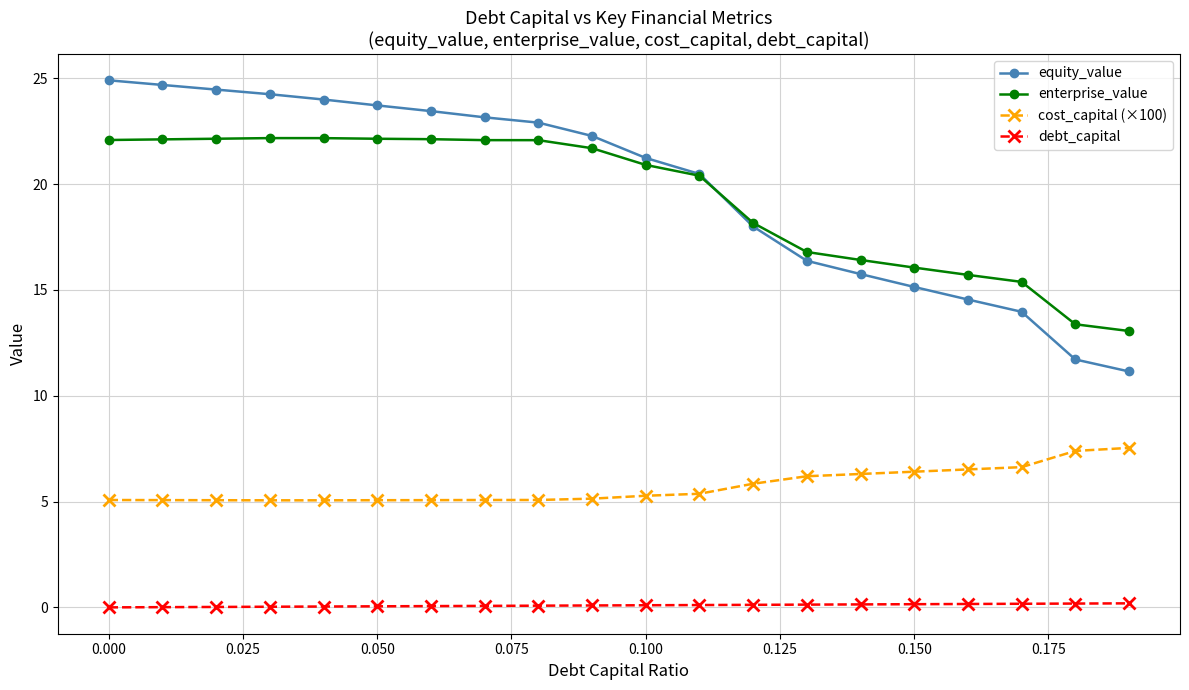

List the series in order of their peak value, lowest first.

debt_capital, cost_capital (×100), enterprise_value, equity_value